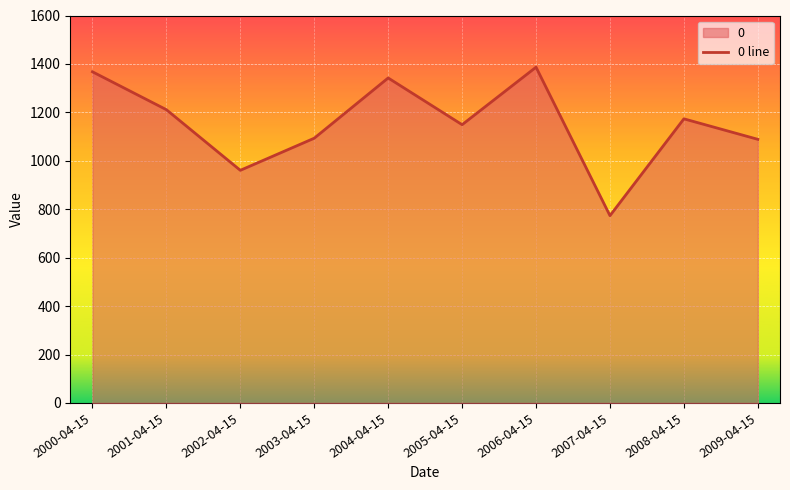

What is the label of the 1st point from the right?

2009-04-15